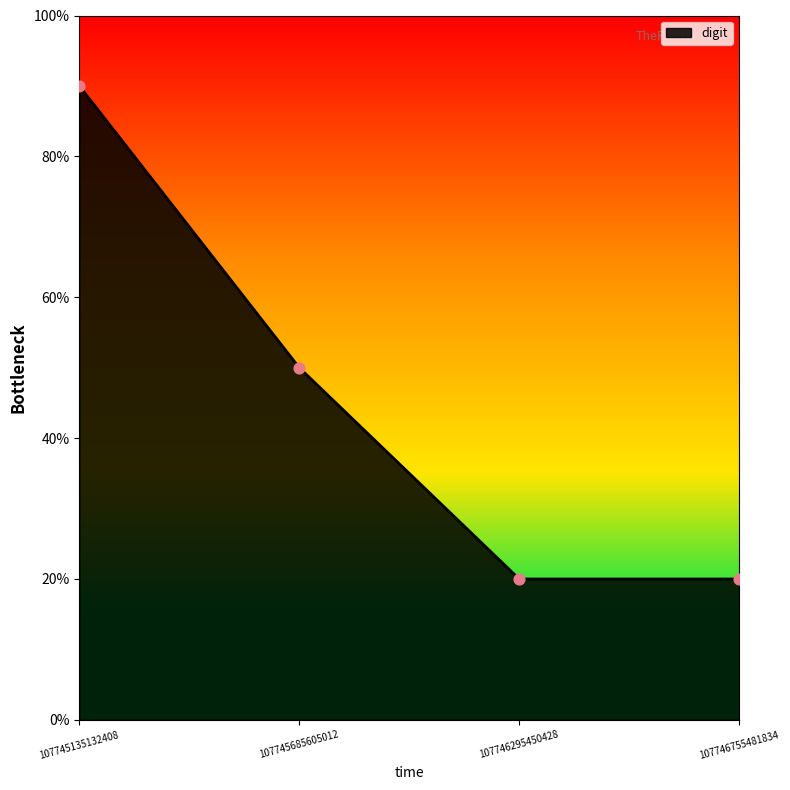

Approximately how many times larger is the value at 107745135132408 compared to 107746755481834?

4.5